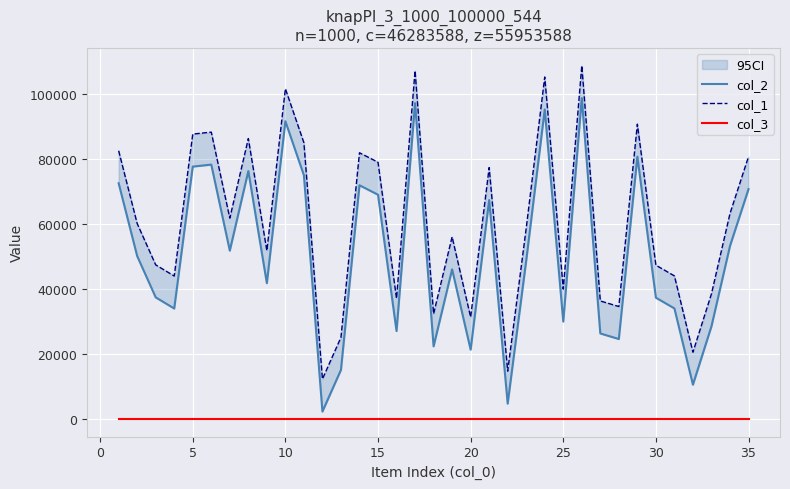

List the series in order of their overall mean, highest first.

col_1, col_2, col_3